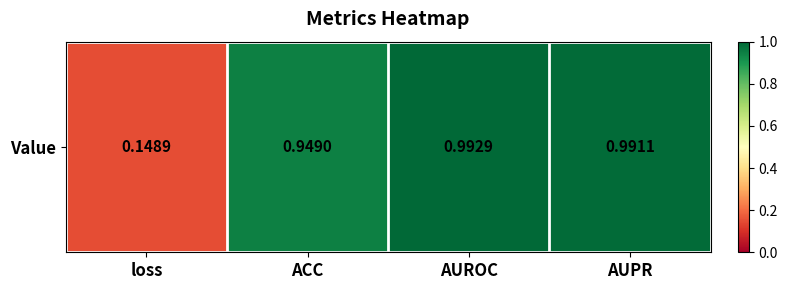

Reading left to right, what are all the values shown in this chart?

0.1	0.9	1.0	1.0